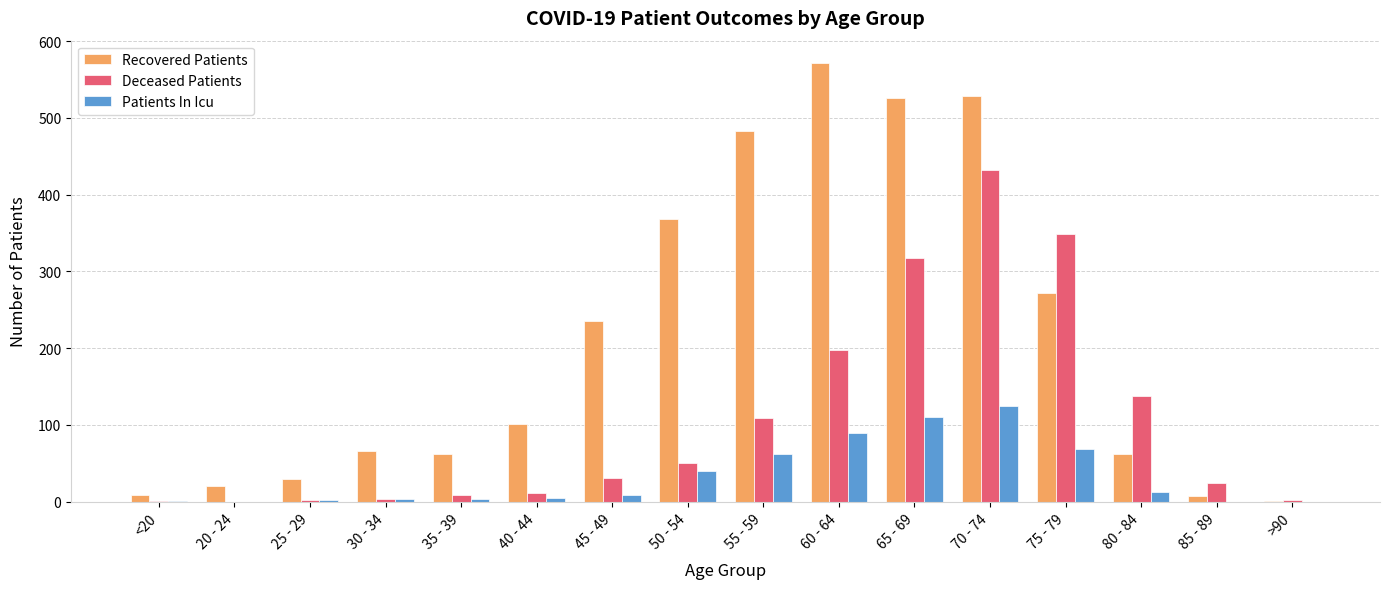

Which series changed the most between 25 - 29 and 65 - 69?

Recovered Patients